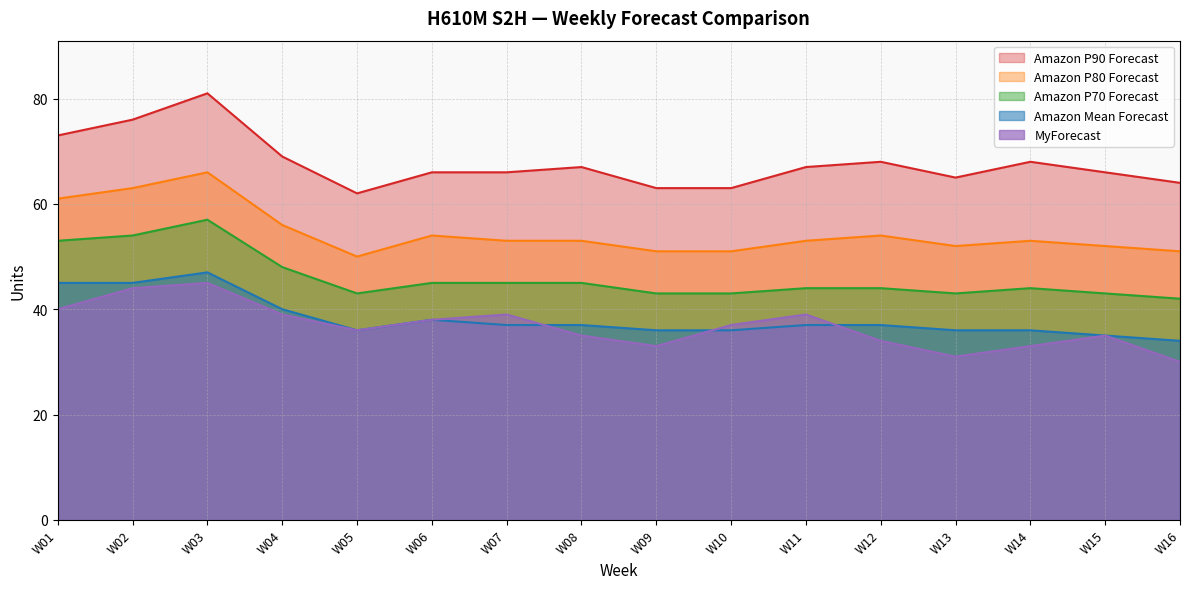

How many distinct data groups are displayed?

5